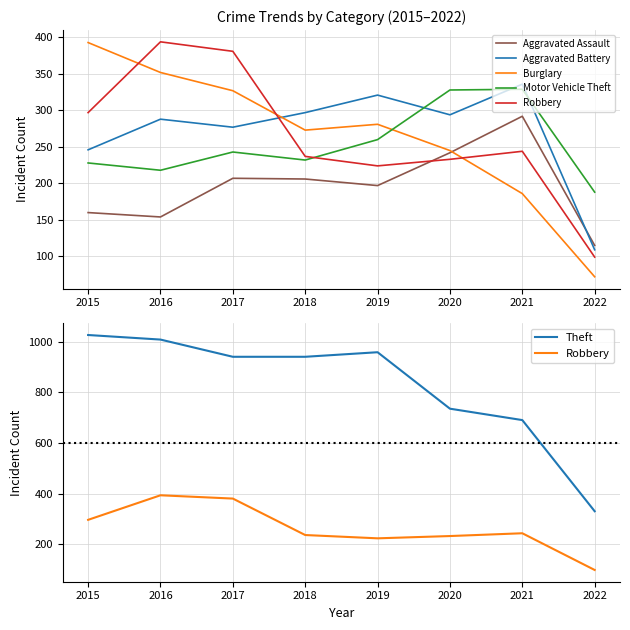

How many data points in Burglary are less than 281?

4